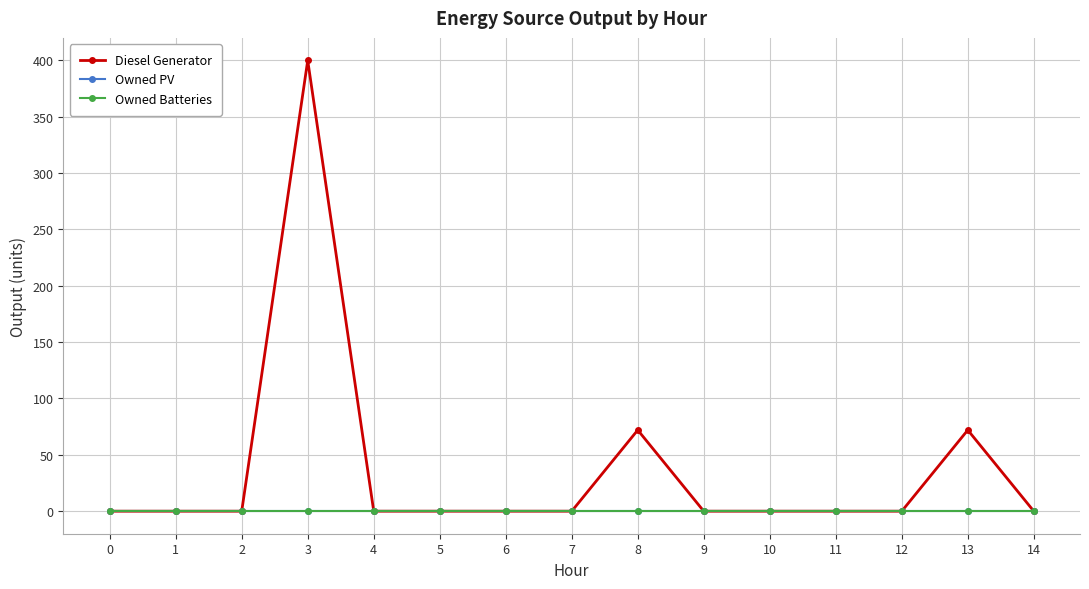

The value of Owned PV at 3 is 0. True or false?

True